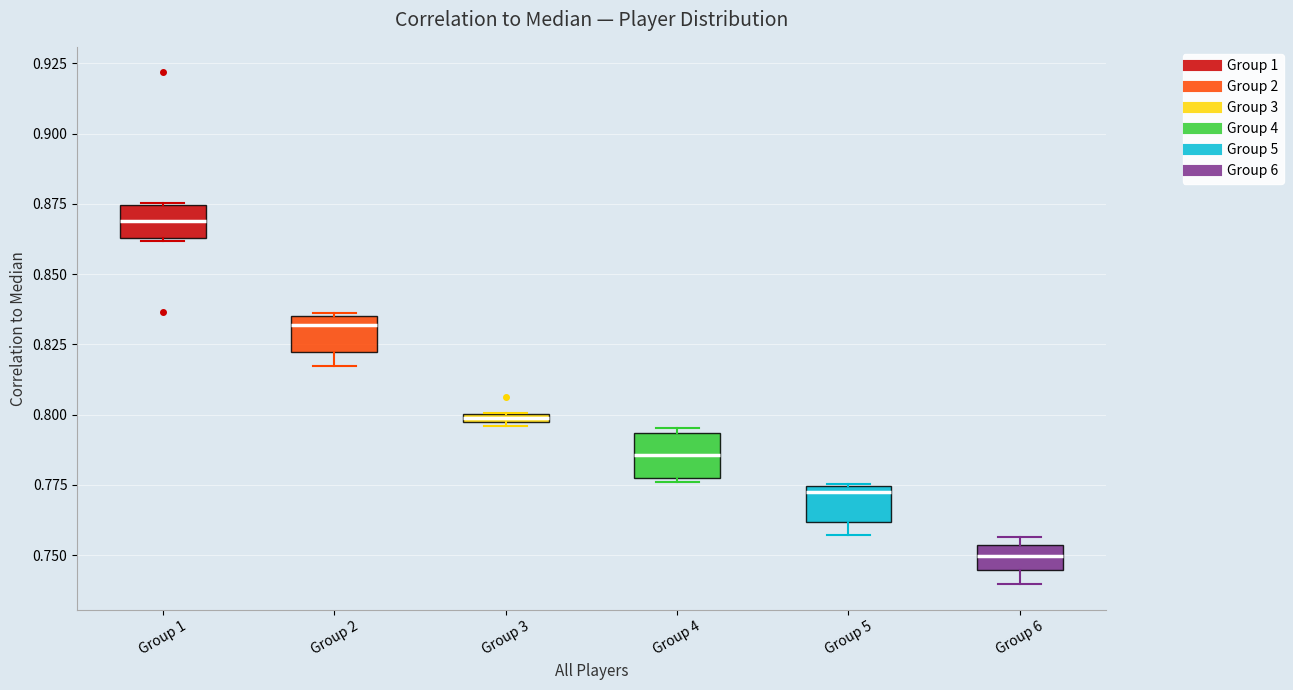

Where is the lower edge of the box for Group 5 on the y-axis? The values are not printed on the chart, so give them approximately, as read against the axis.

0.760